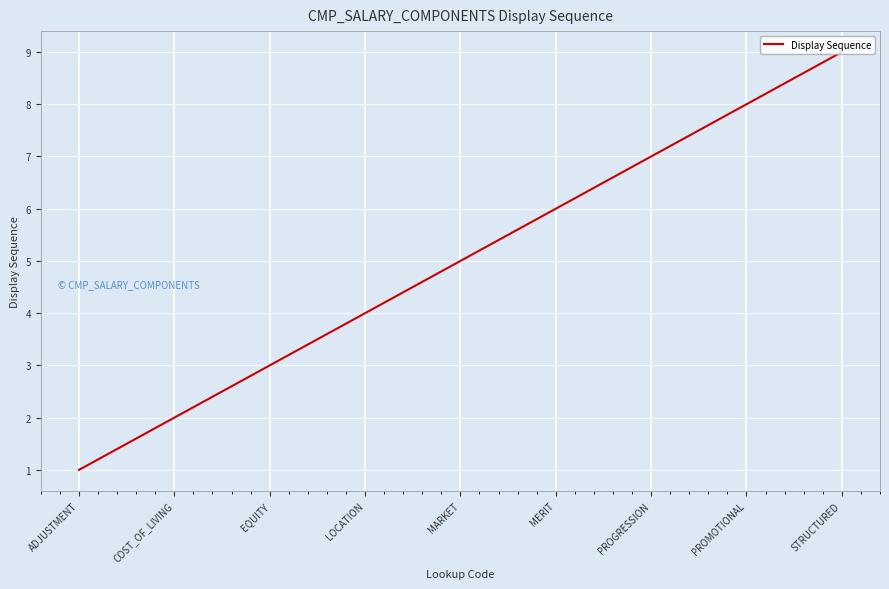

What is the ratio of the value at EQUITY to the value at MARKET?

0.6